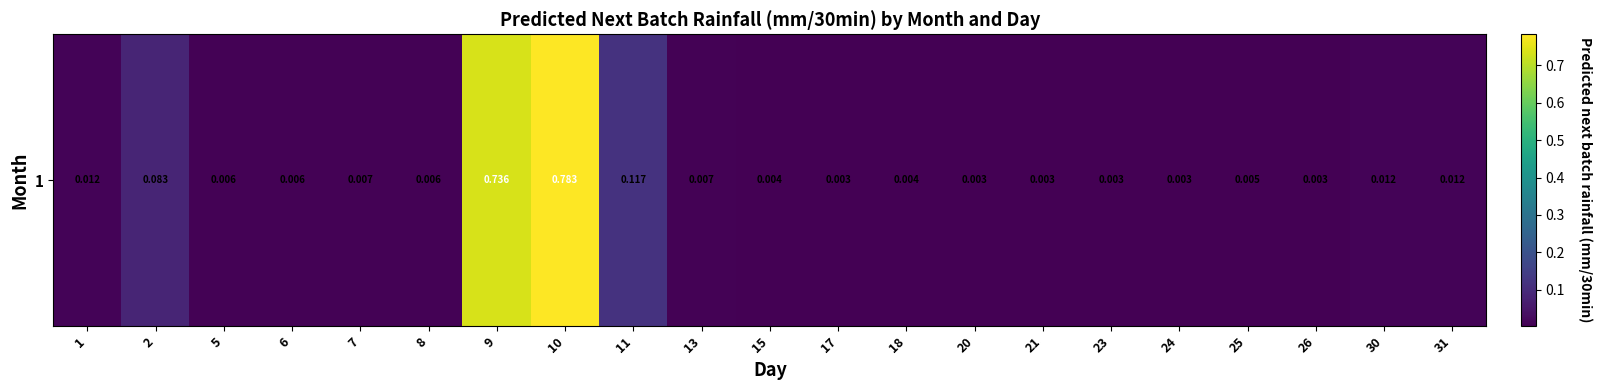

List the labels in order of value, smallest first.

24, 21, 23, 26, 17, 20, 18, 15, 25, 5, 6, 8, 7, 13, 1, 30, 31, 2, 11, 9, 10